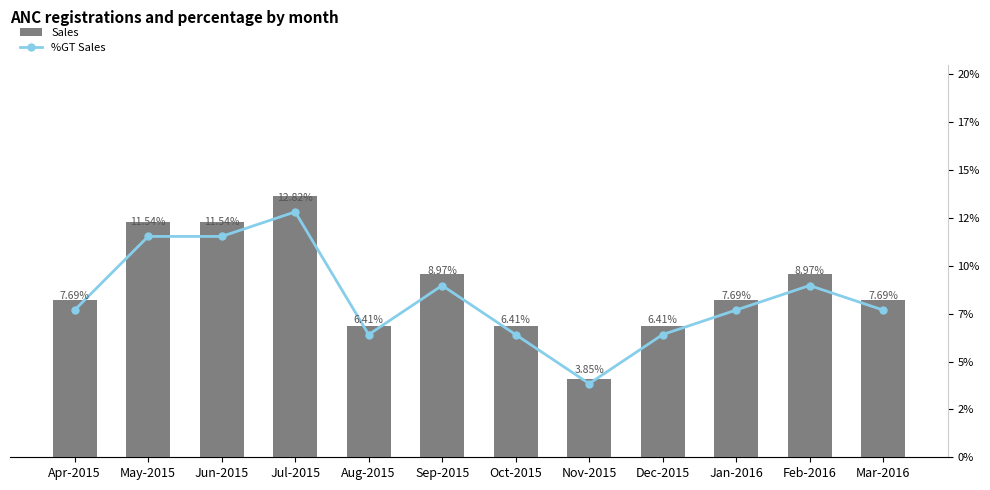

Where does the %GT Sales series first go above 7?

Apr-2015